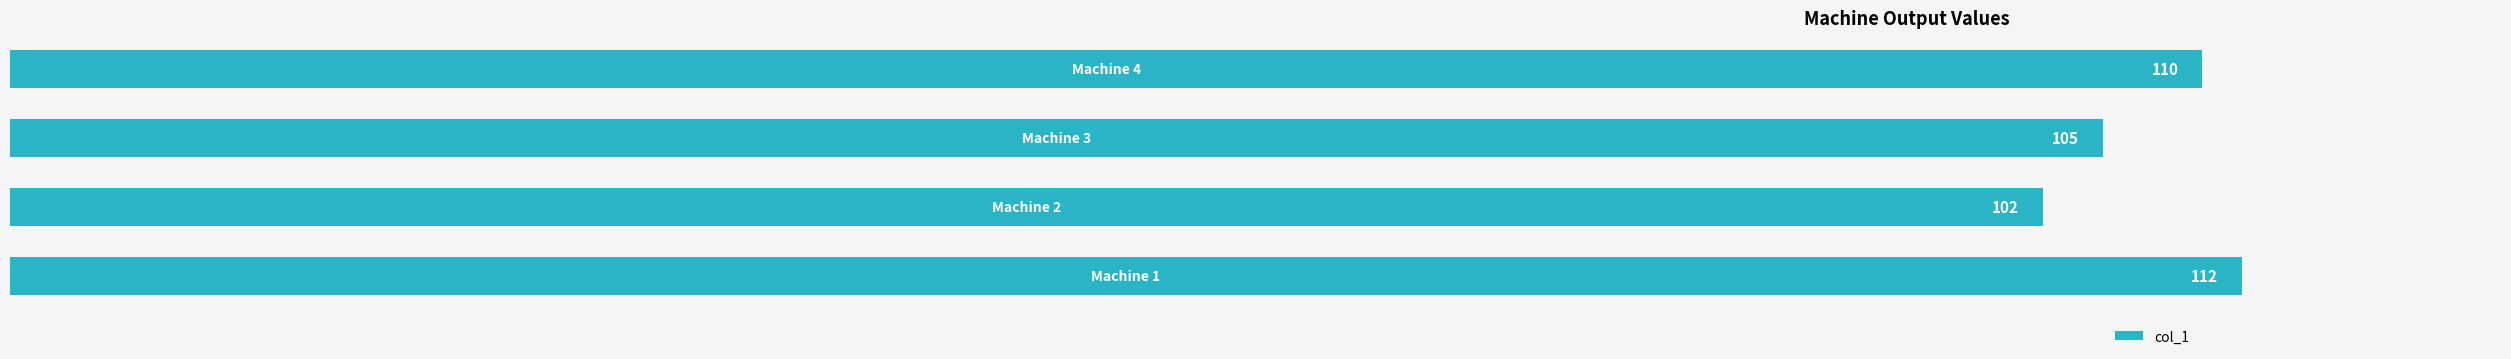

What is the maximum value shown in the chart?

112